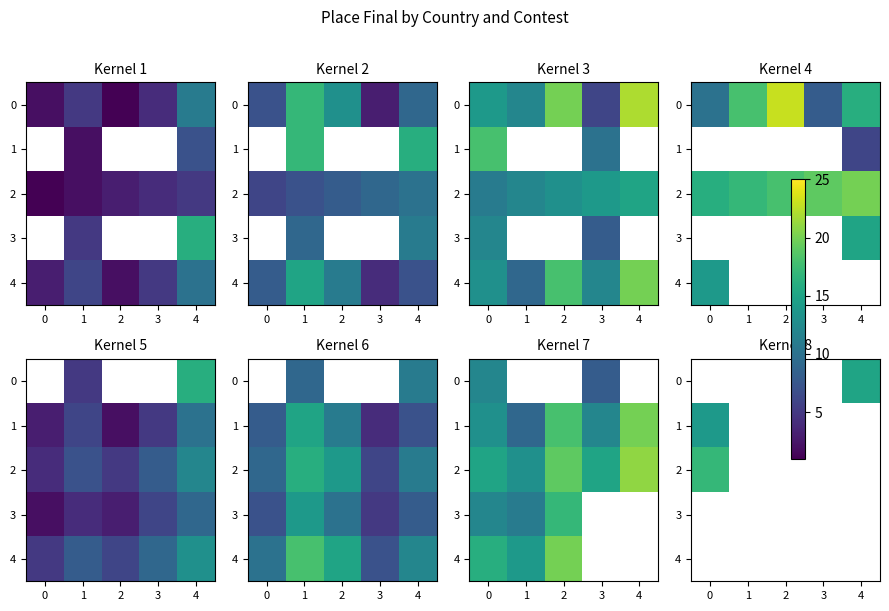

How many distinct data groups are displayed?

5